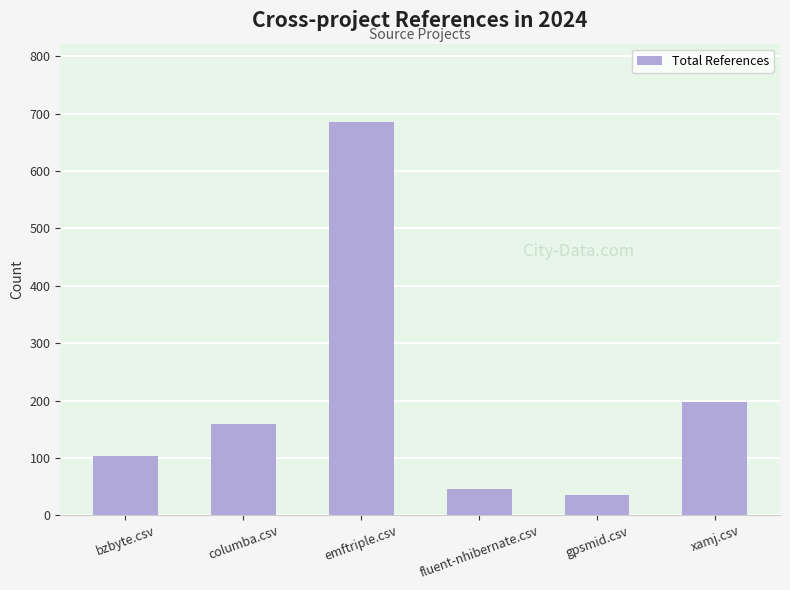

True or false: the data shows 35 at gpsmid.csv.

True